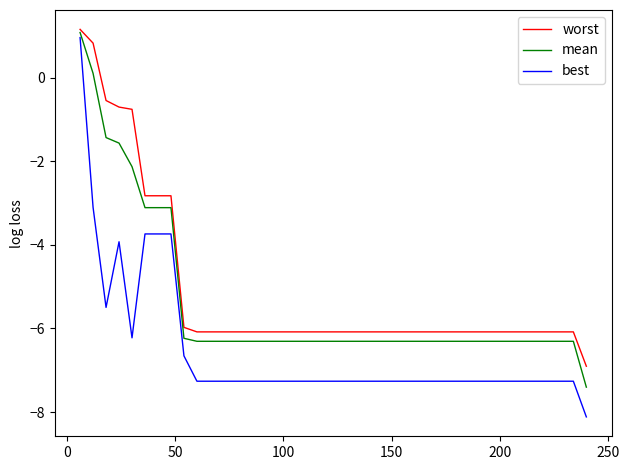

What is the highest value of the mean series?

1.1